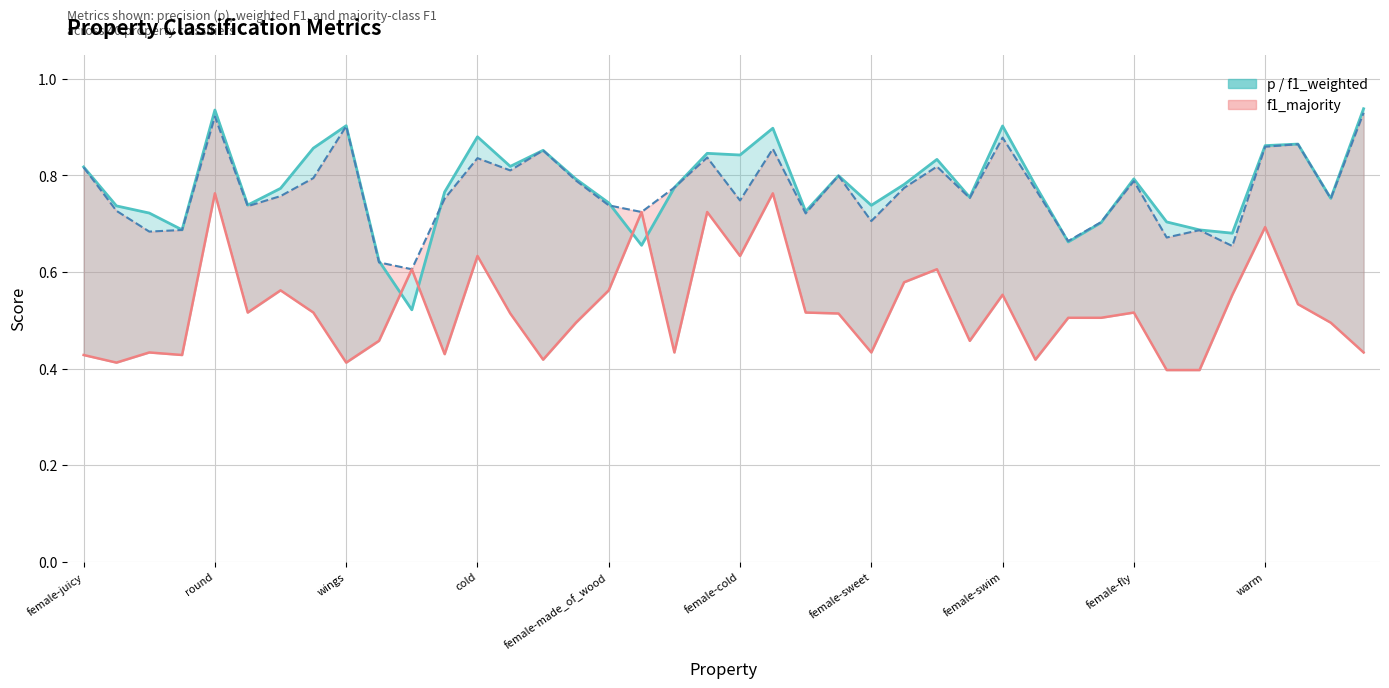

True or false: f1_majority and f1_weighted cross at least once.

False